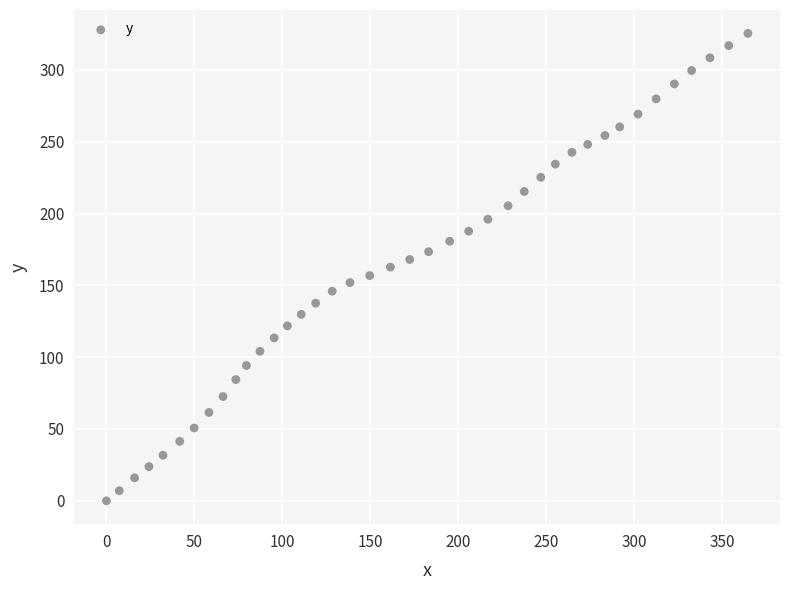

What is the range of Y values (max minus min)?

325.4